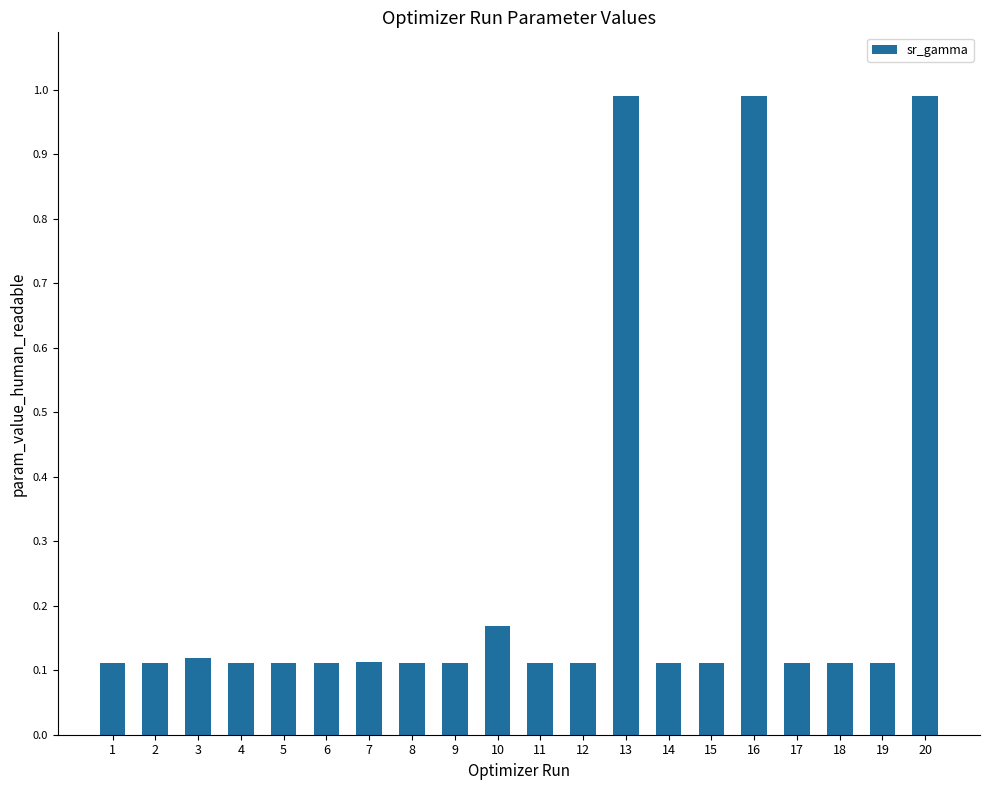

What is the maximum value shown in the chart?

1.0